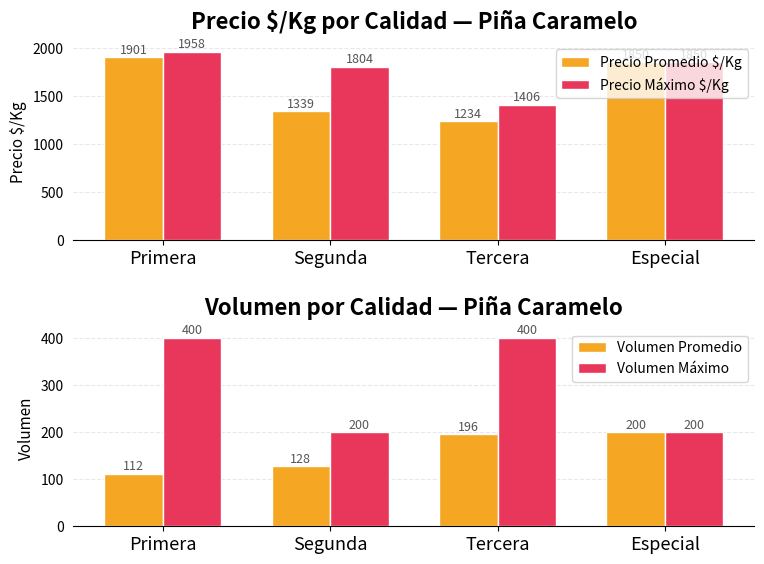

Which category has the highest value in the Volumen Promedio series?

Especial